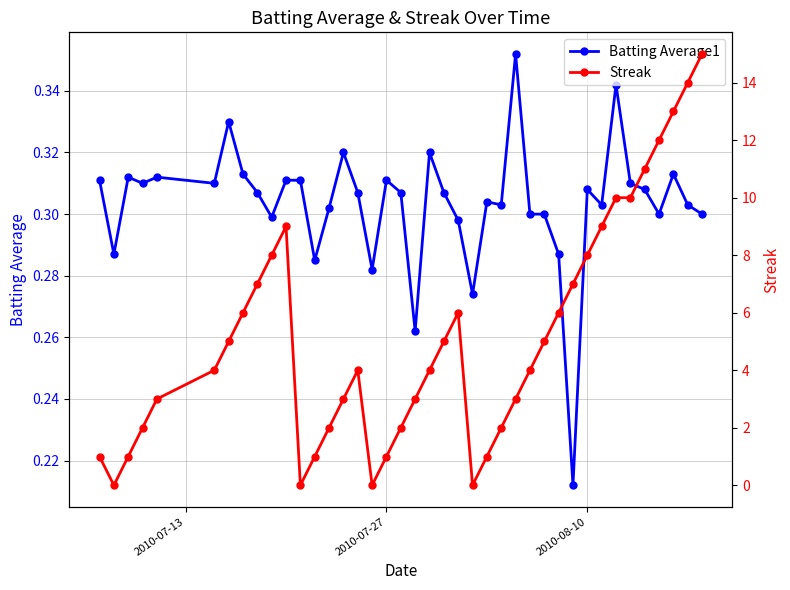

Count the Batting Average1 values in the range 0 to 1.

40